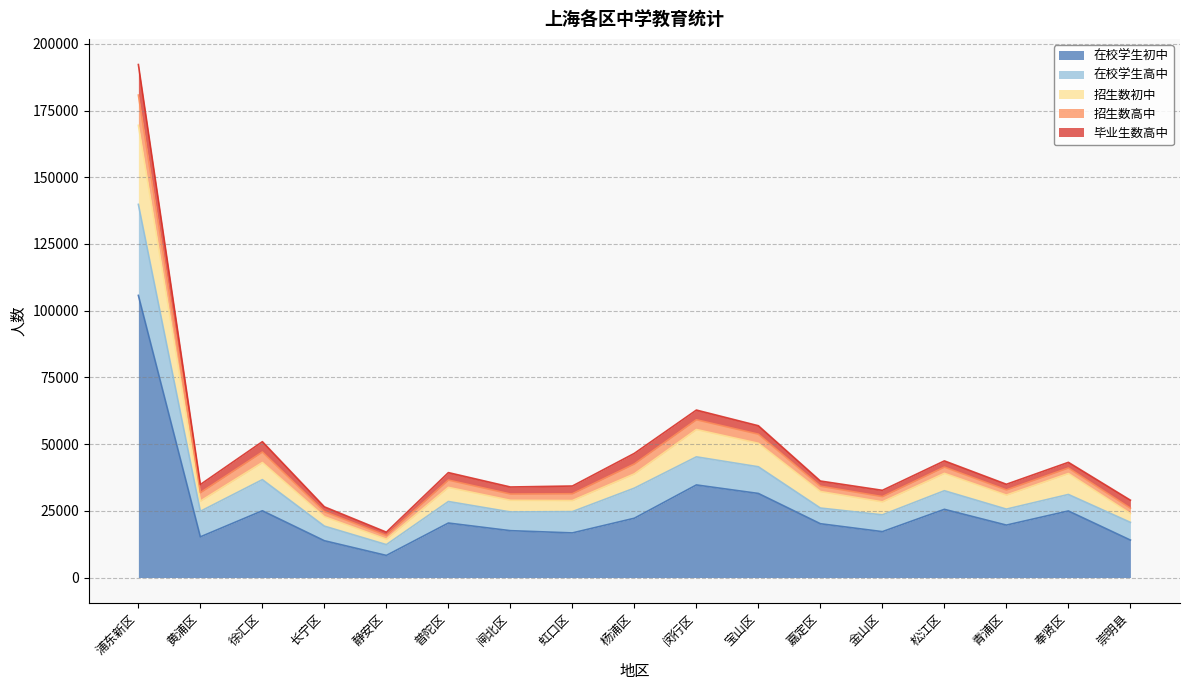

Which category has the highest value in the 招生数高中 series?

浦东新区